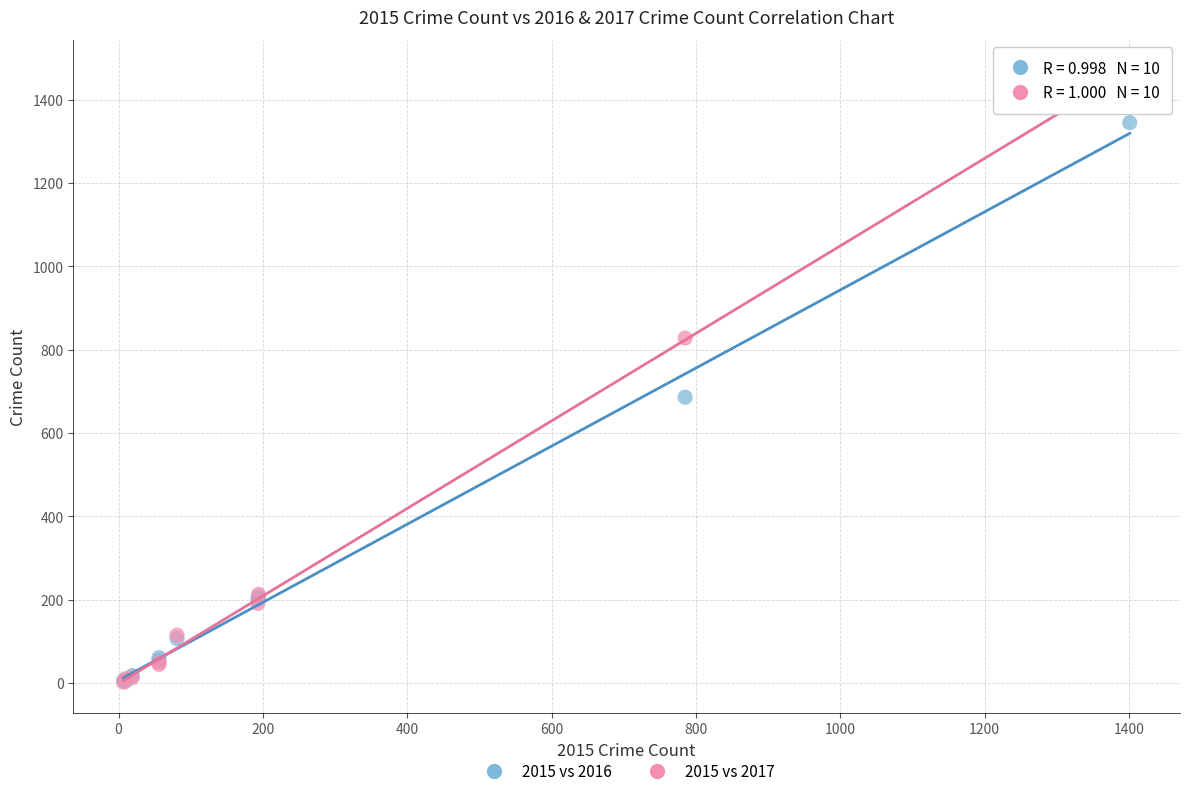

Which series reaches the maximum Y coordinate?

2015 vs 2017